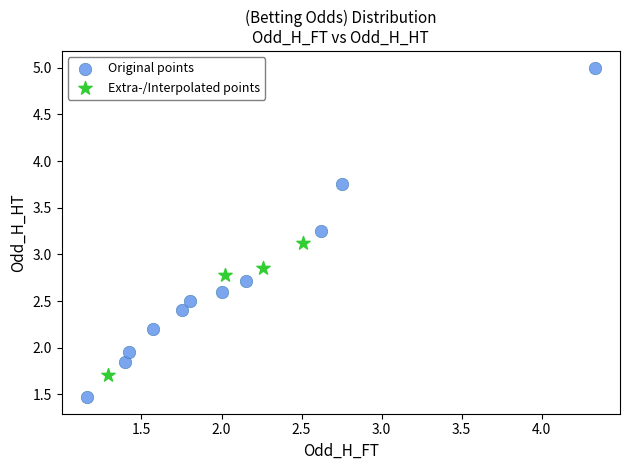

Which series contains the highest Y value?

Original points